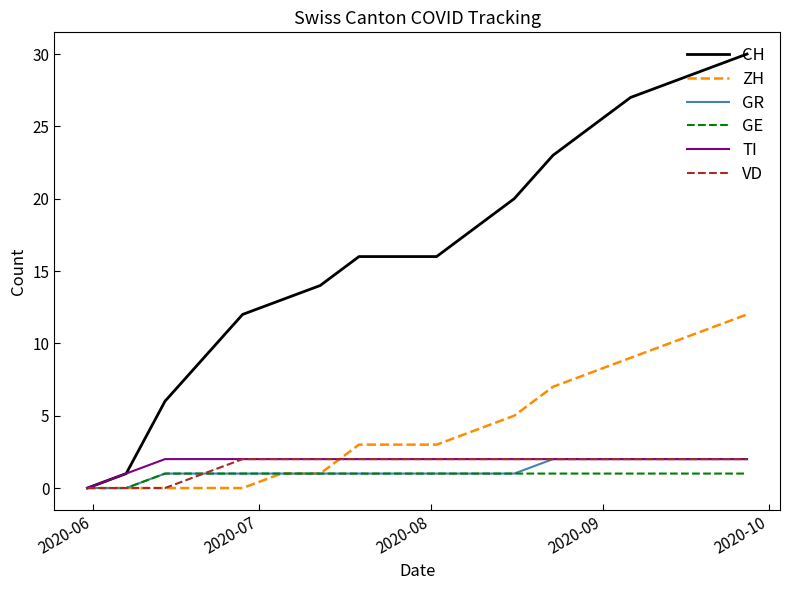

Which series has the widest spread of values?

CH